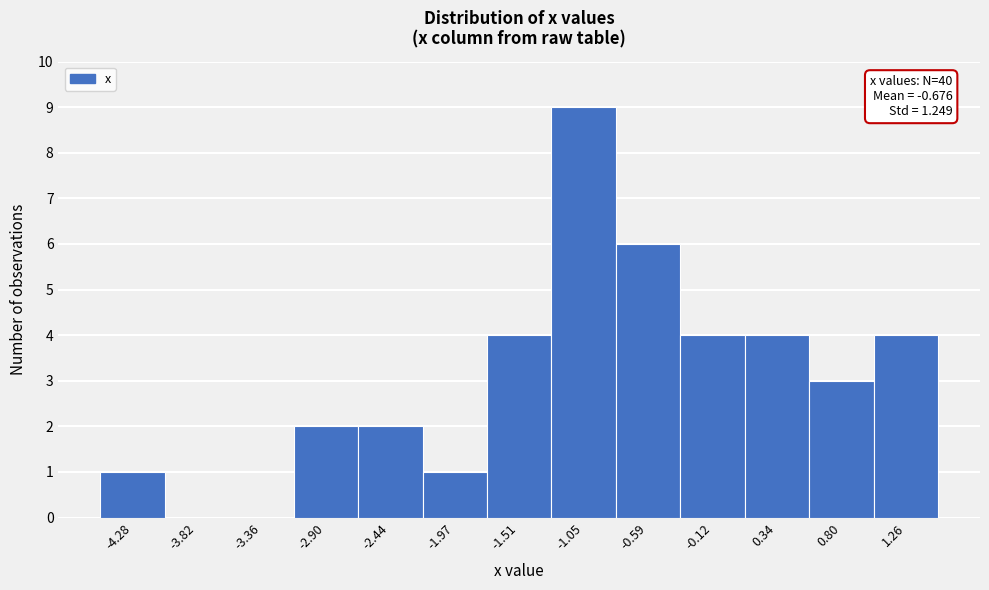

Over which range of the x-axis is the bar tallest?

-1.30 to -0.80